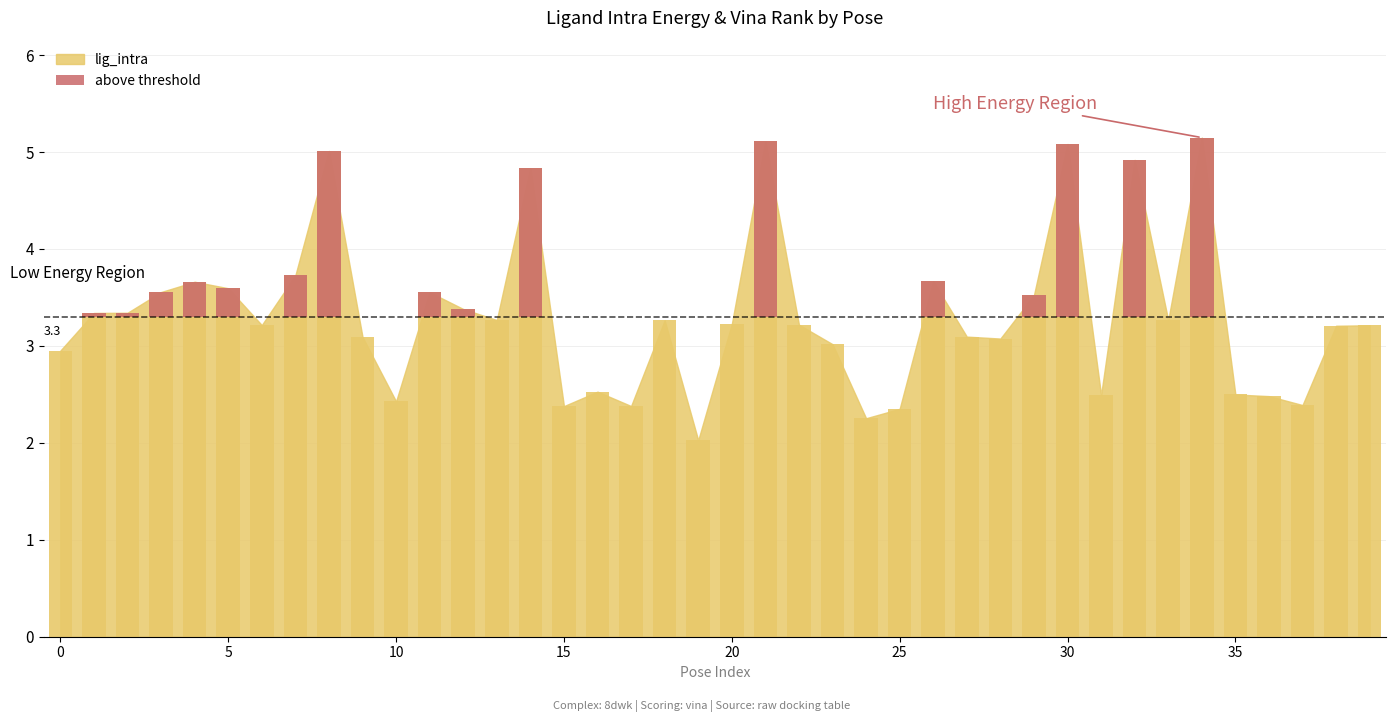

How many distinct data groups are displayed?

1